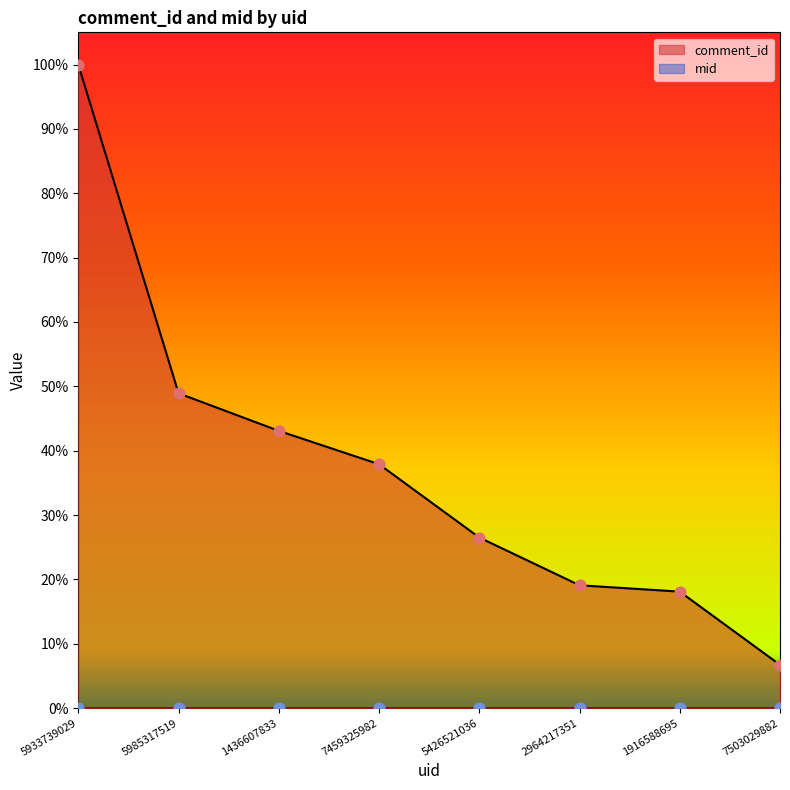

Which has a higher value, 5985317519 or 2964217351?

5985317519